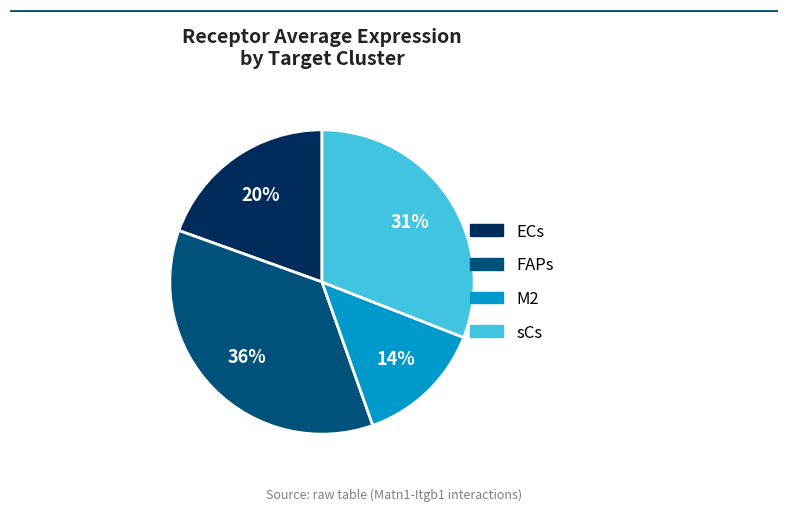

True or false: ECs accounts for 20% of the total.

True